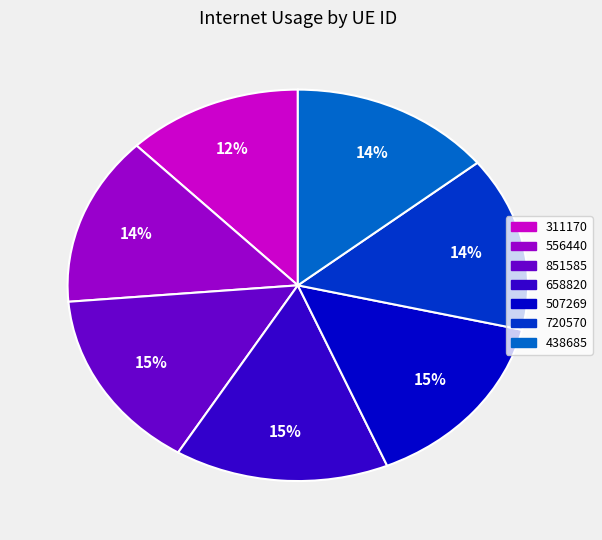

To the nearest percent, what percentage of the pie is 311170?

12%